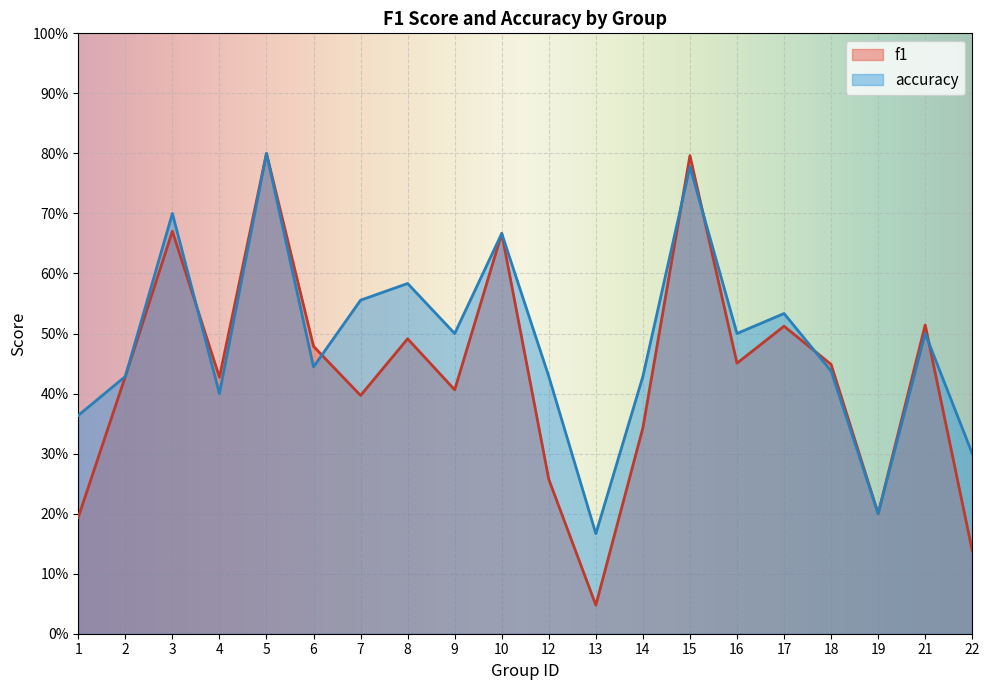

What is the difference between the second highest and minimum values in the f1 series?

0.7